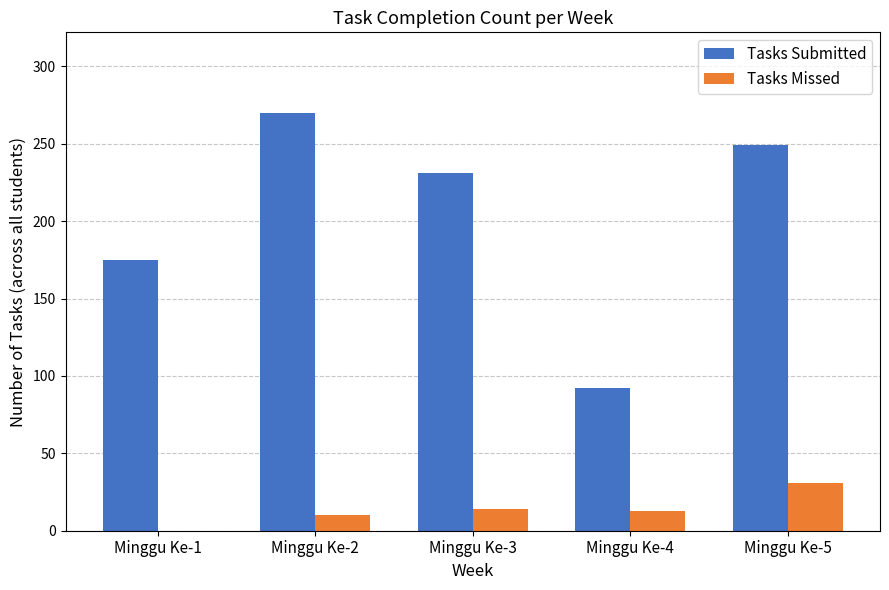

The value of Tasks Missed at Minggu Ke-3 is 14. True or false?

True